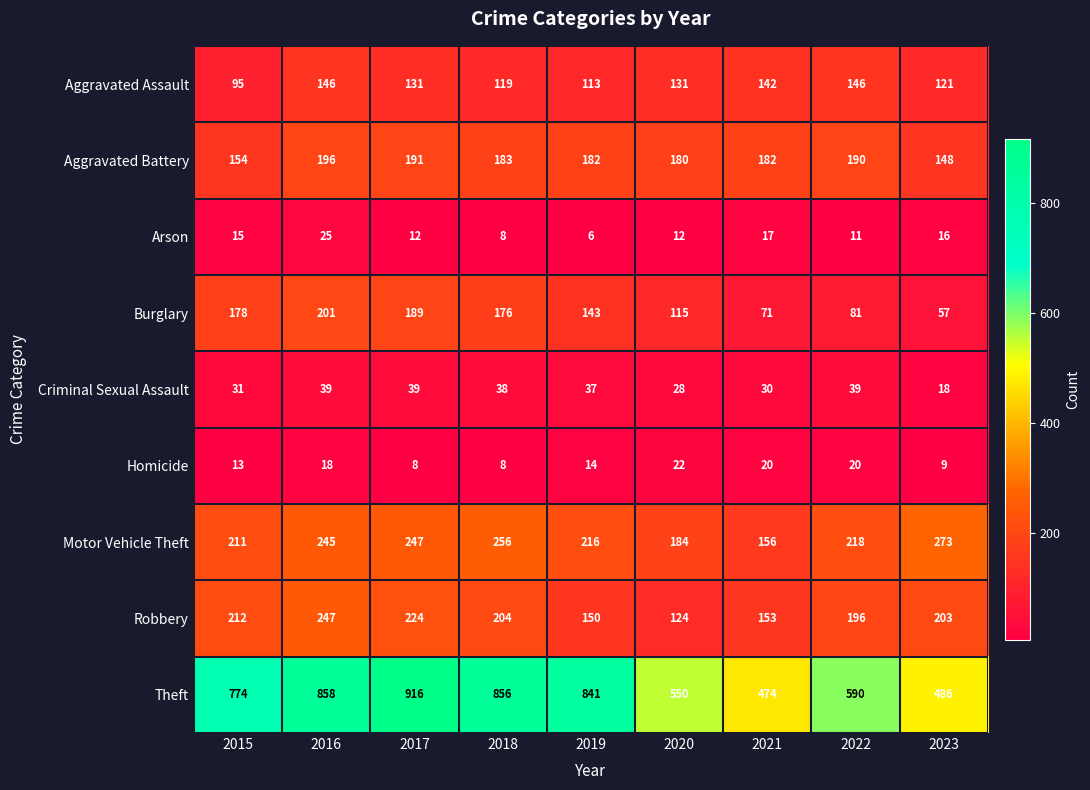

At how many categories does at least one series exceed 828?

4